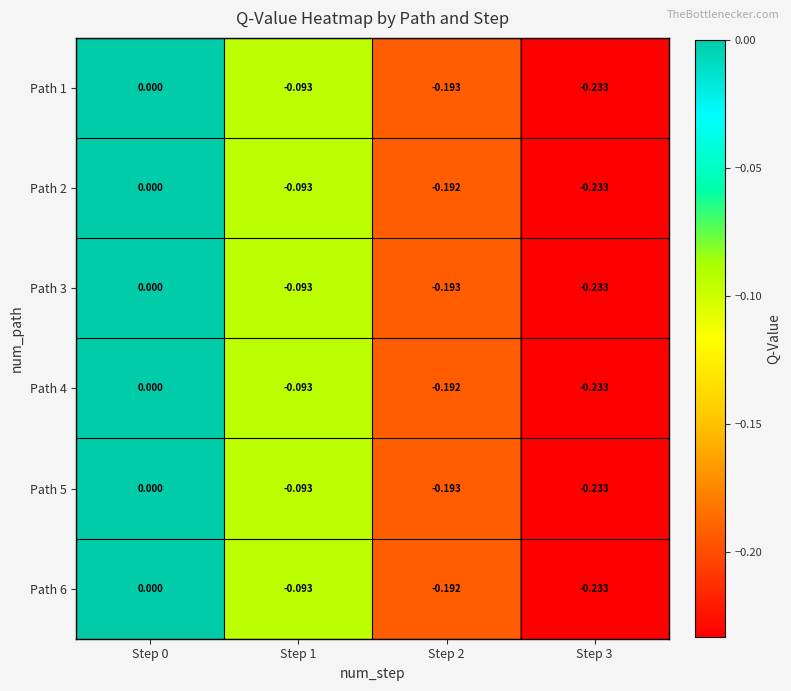

How many categories are shown in the chart?

4